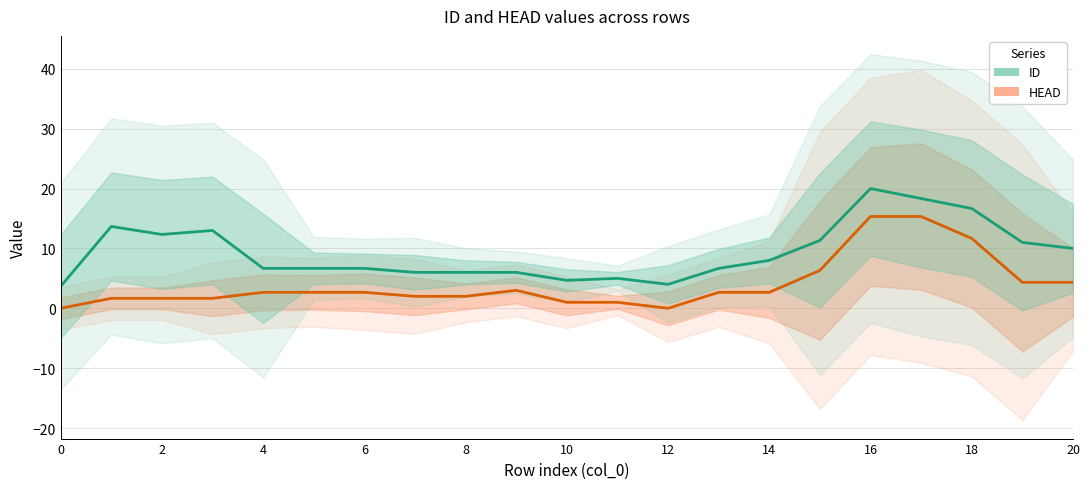

At how many categories does at least one series exceed 2?

21